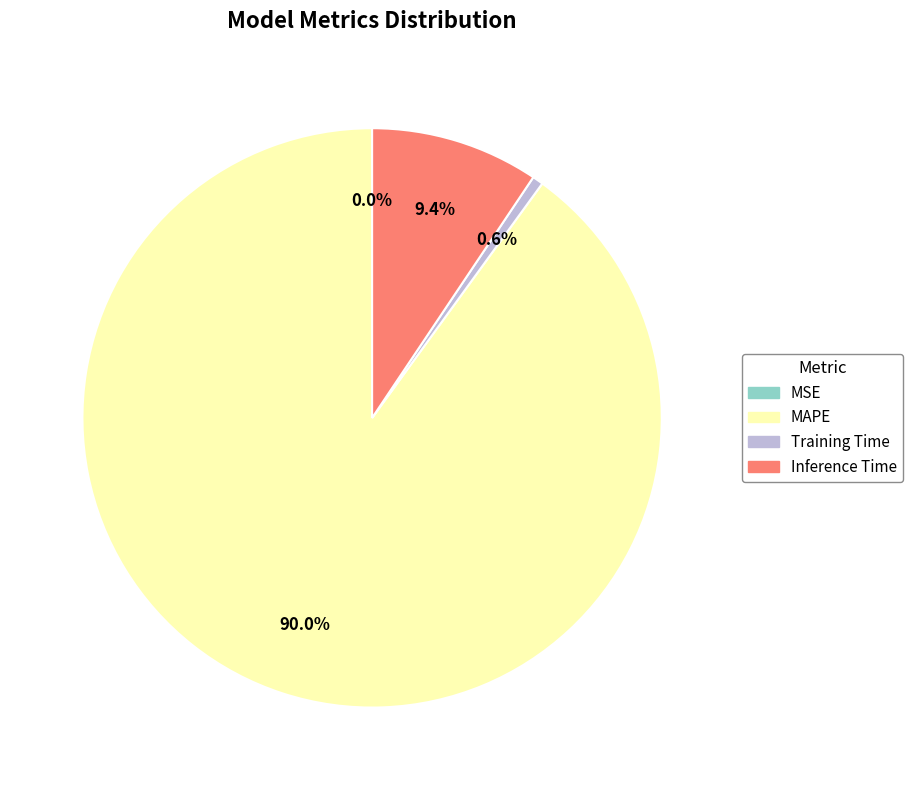

Which category has the biggest portion of the pie?

MAPE